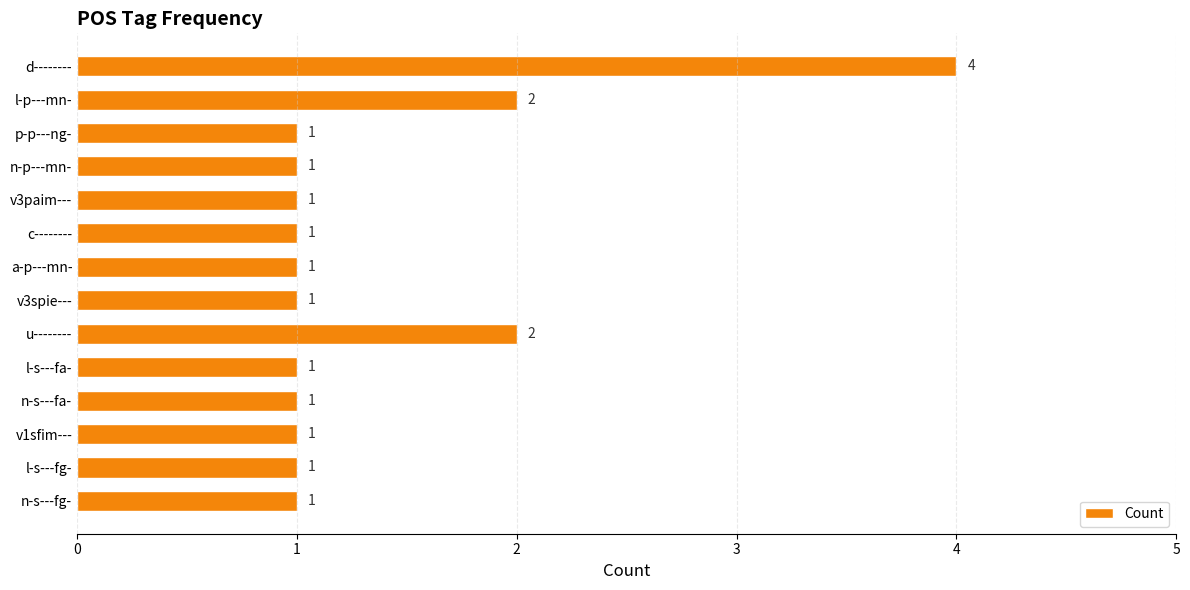

What is the average value?

1